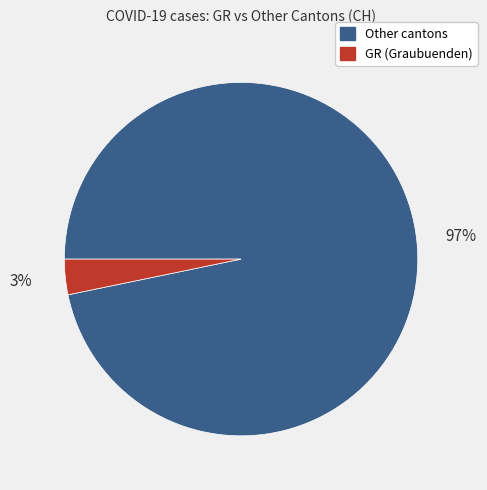

Rank the categories by value from lowest to highest.

GR (Graubuenden), Other cantons